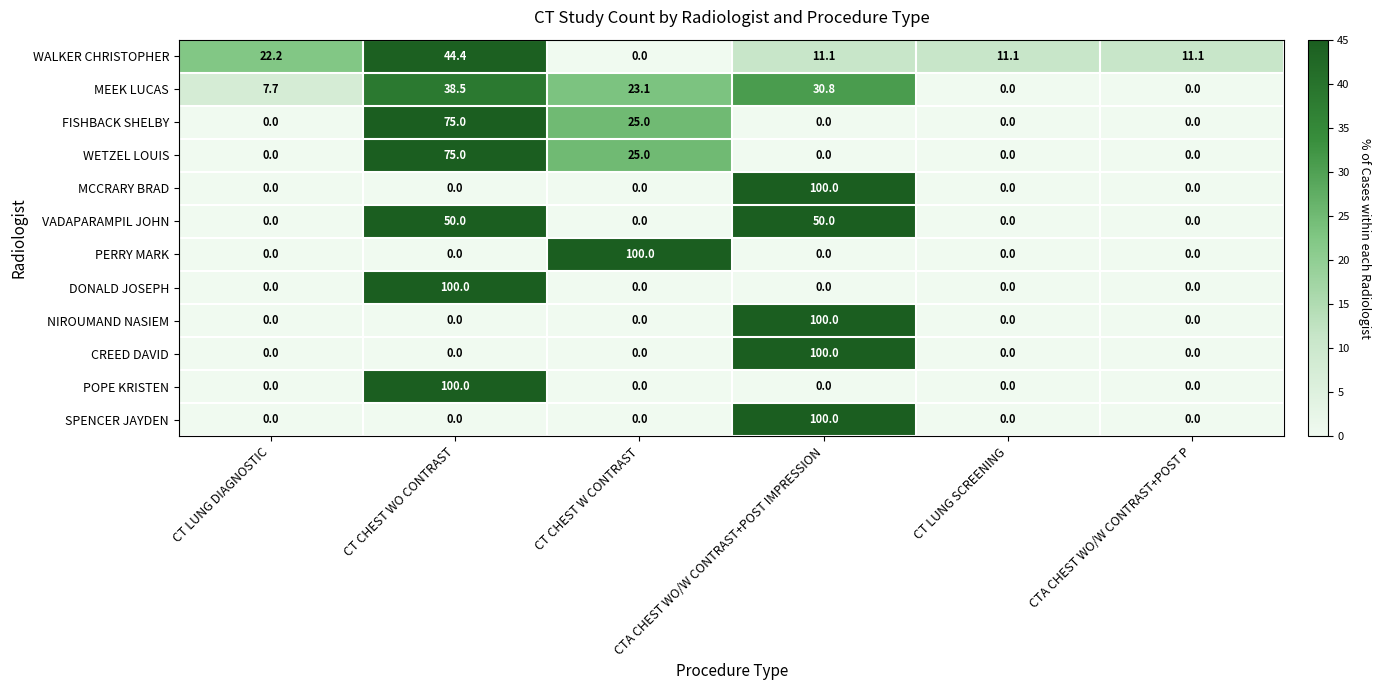

What is the difference between the highest and lowest values at CT CHEST WO CONTRAST?

100.0